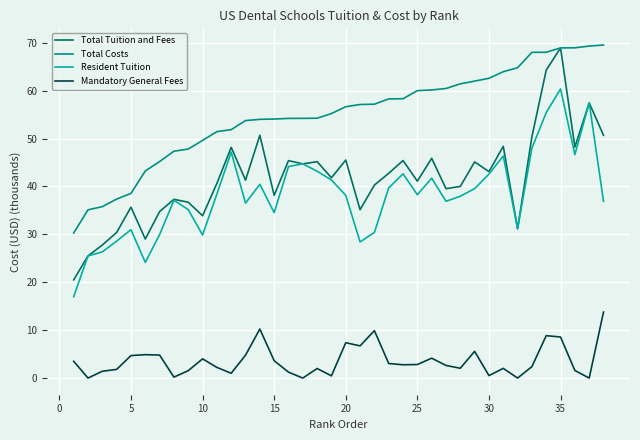

Which series has the widest spread of values?

Total Tuition and Fees